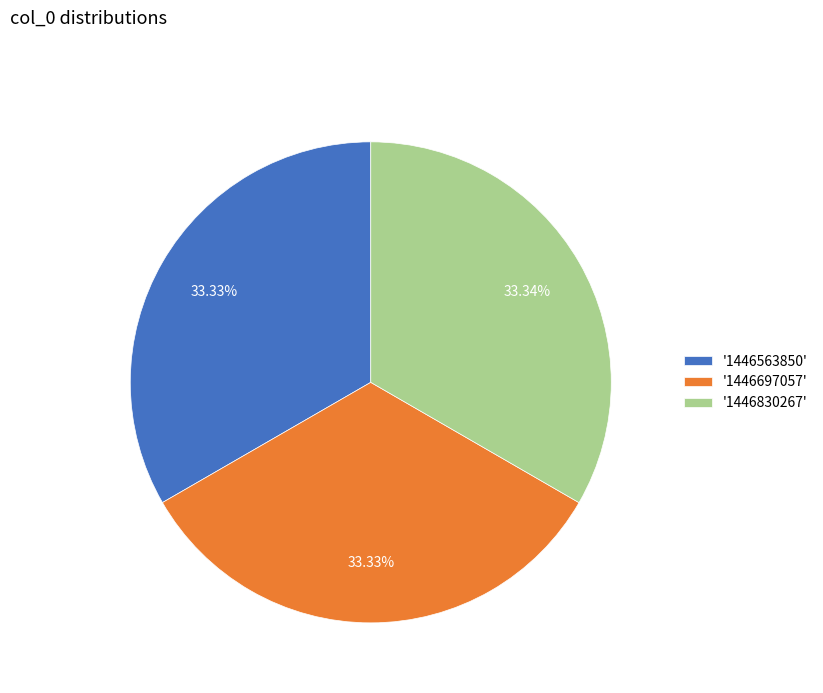

Is '1446697057' the majority of the pie?

No